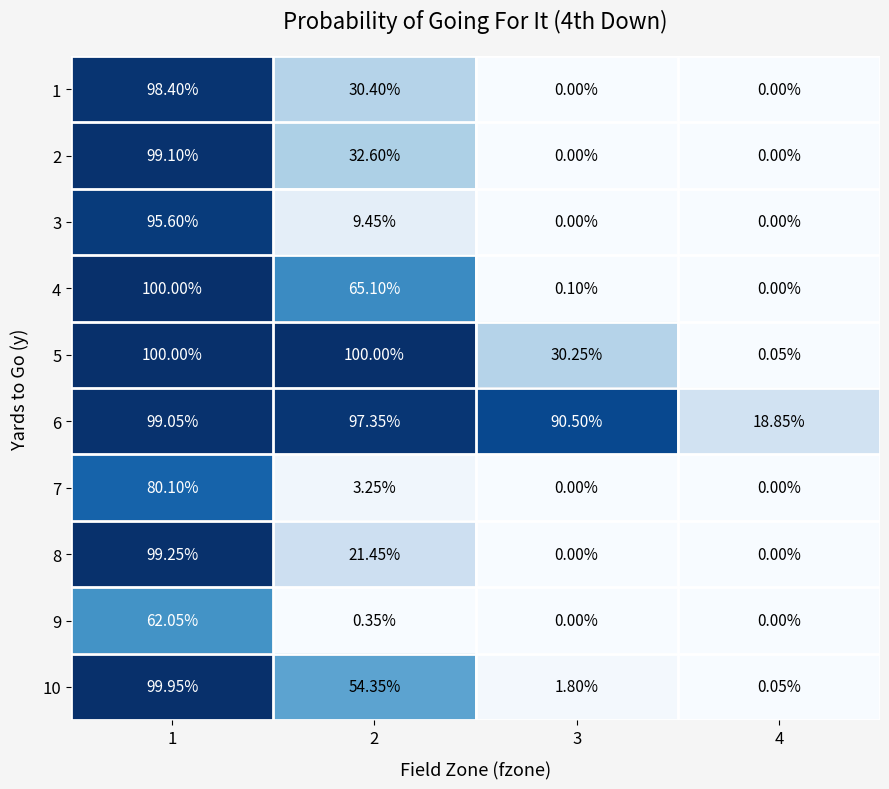

Is the value of 8 at 1 greater than the value of 5 at 4?

Yes